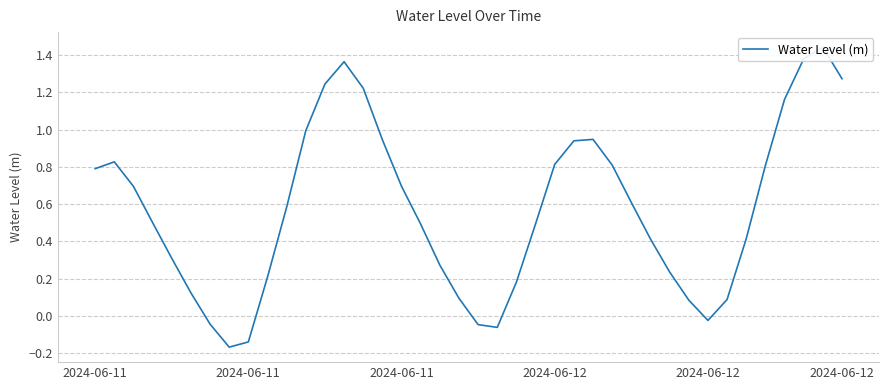

Read the value at 2024-06-12.

0.5